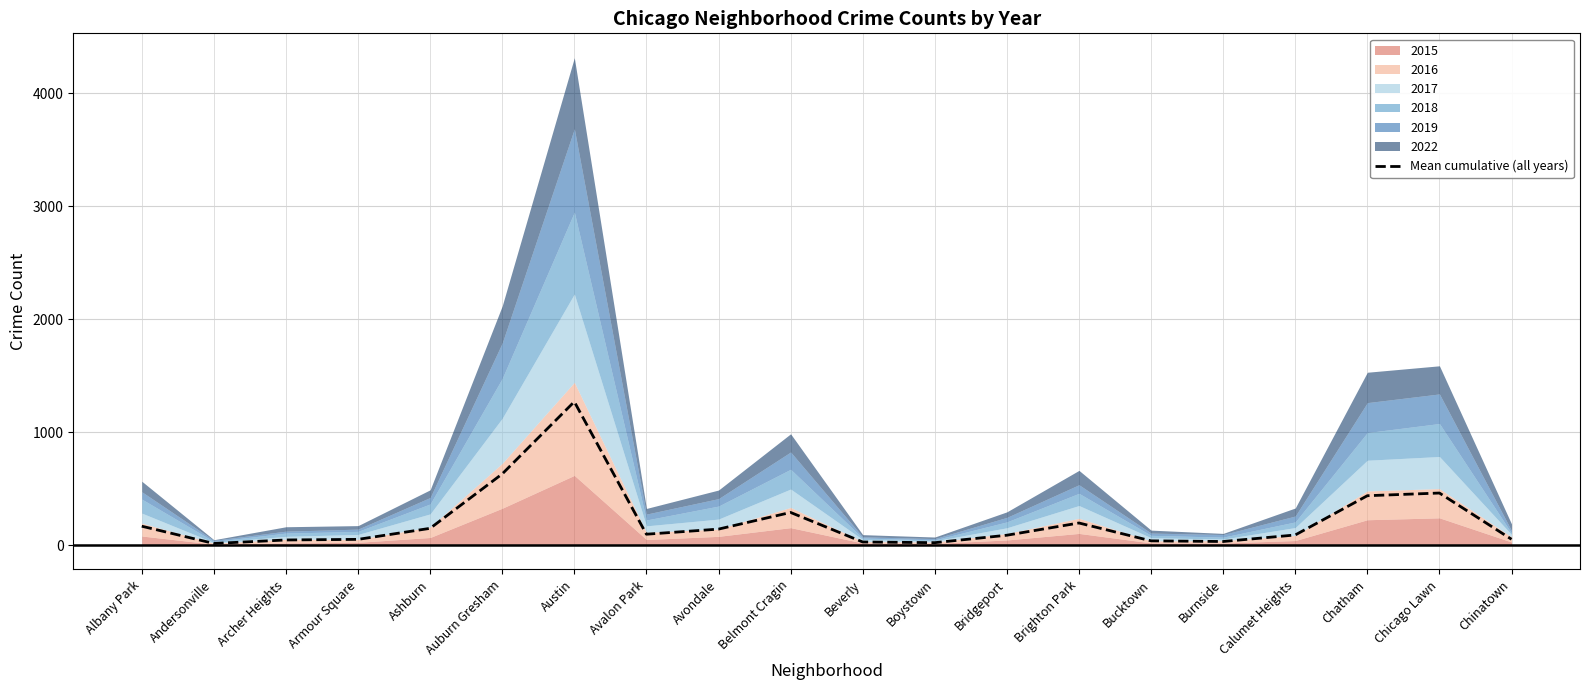

What is the ratio of the value at Chatham to the value at Avalon Park?

4.6